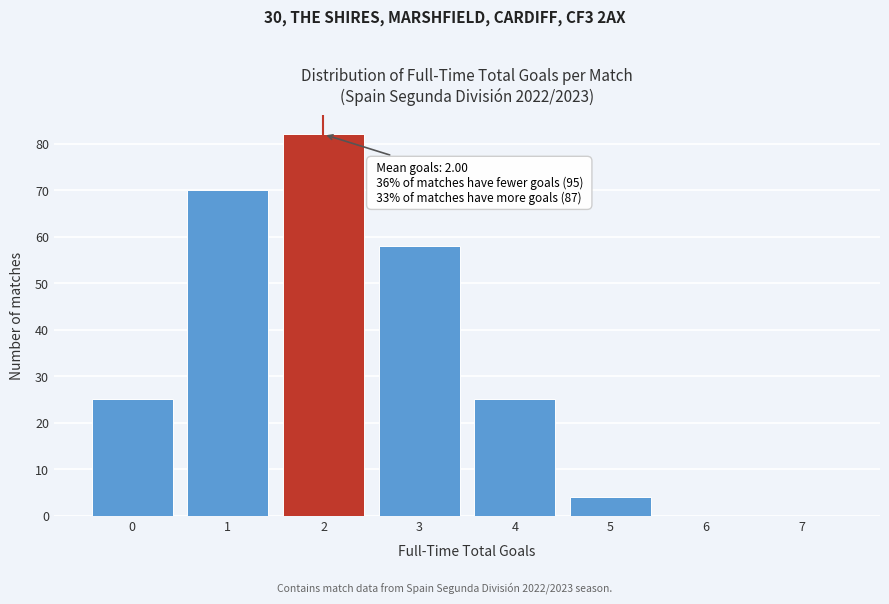

Over which range of the x-axis is the bar tallest?

1.5 to 2.5